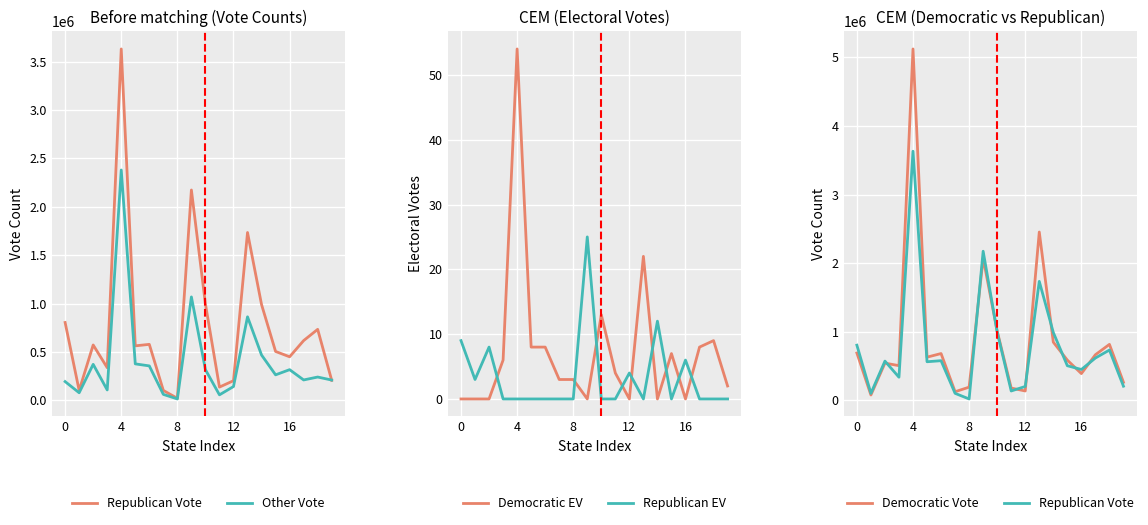

The Republican Vote series shows 562850 at 5. True or false?

True